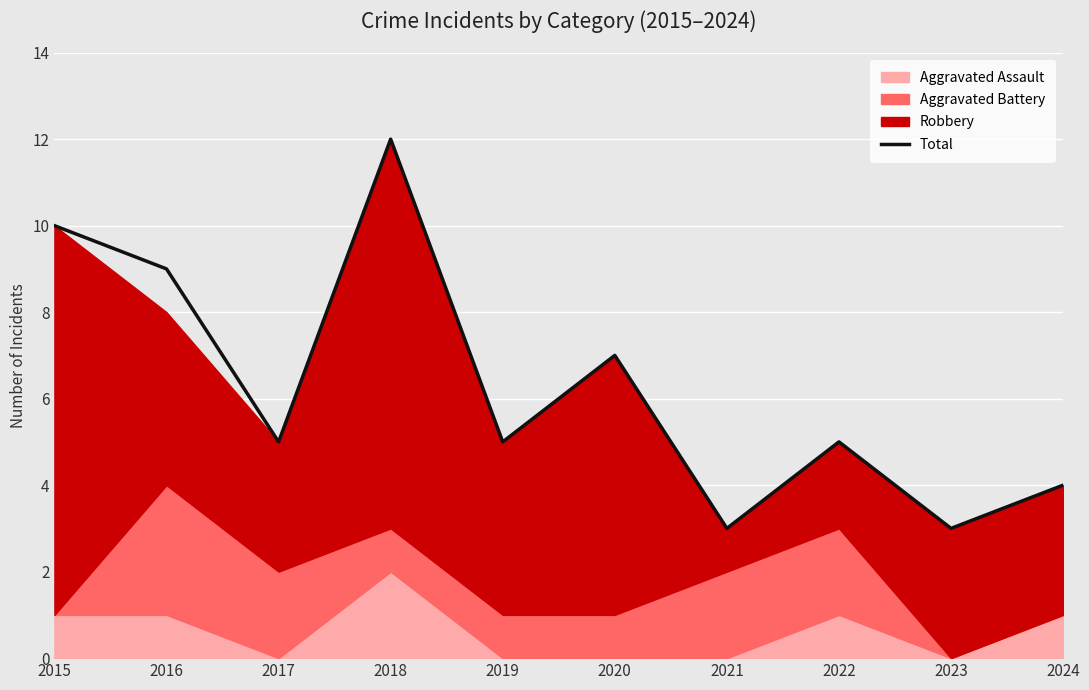

At which category does the chart reach its peak across all series?

2018